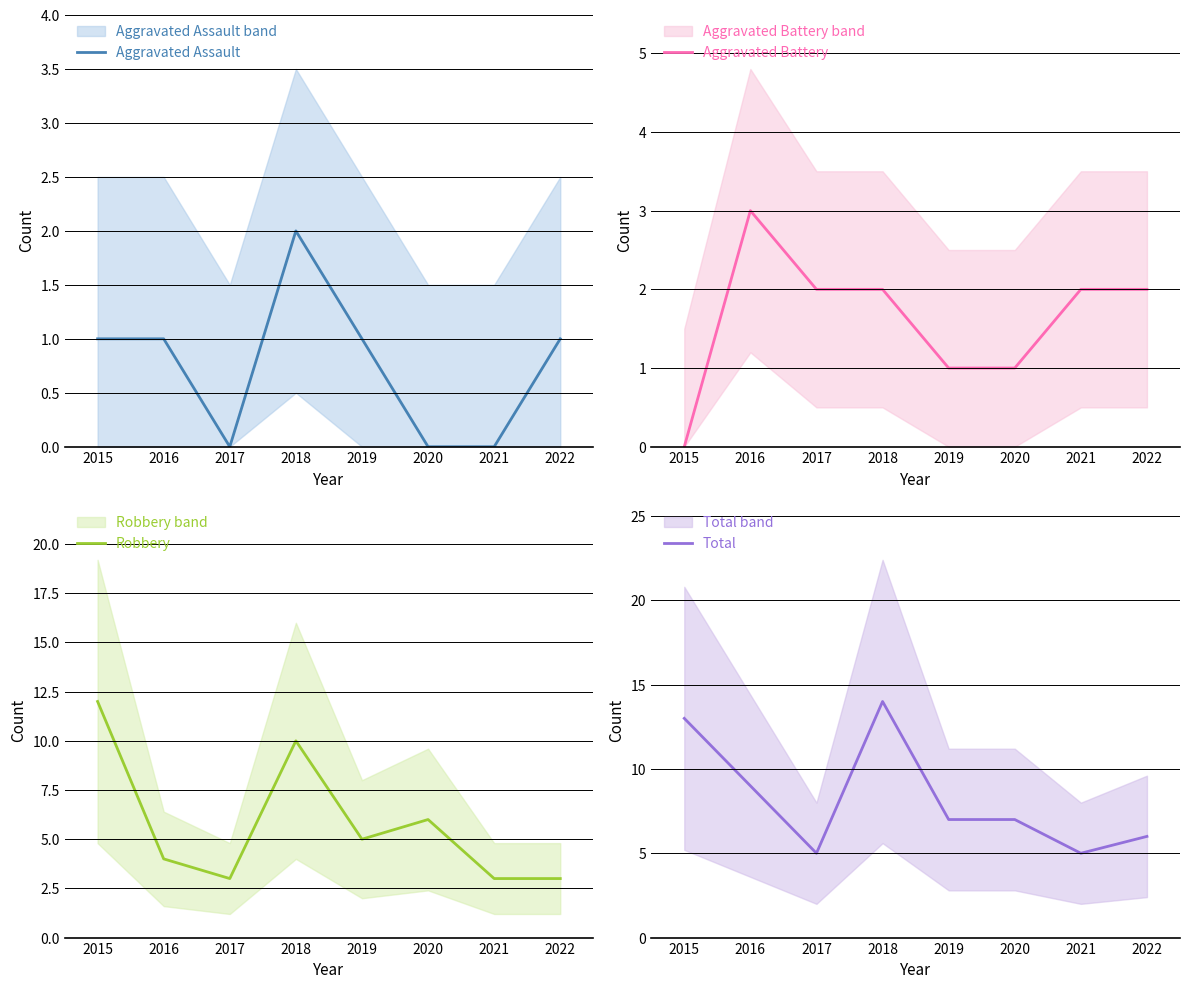

What is the value of the Total point at the 4th from the left?

14